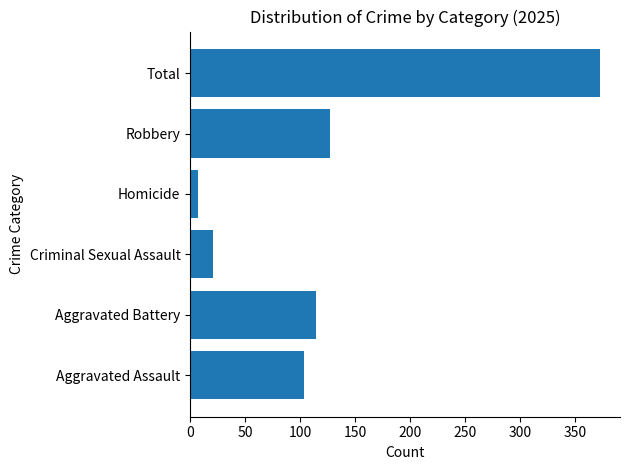

What is the difference between the maximum and minimum values?

365